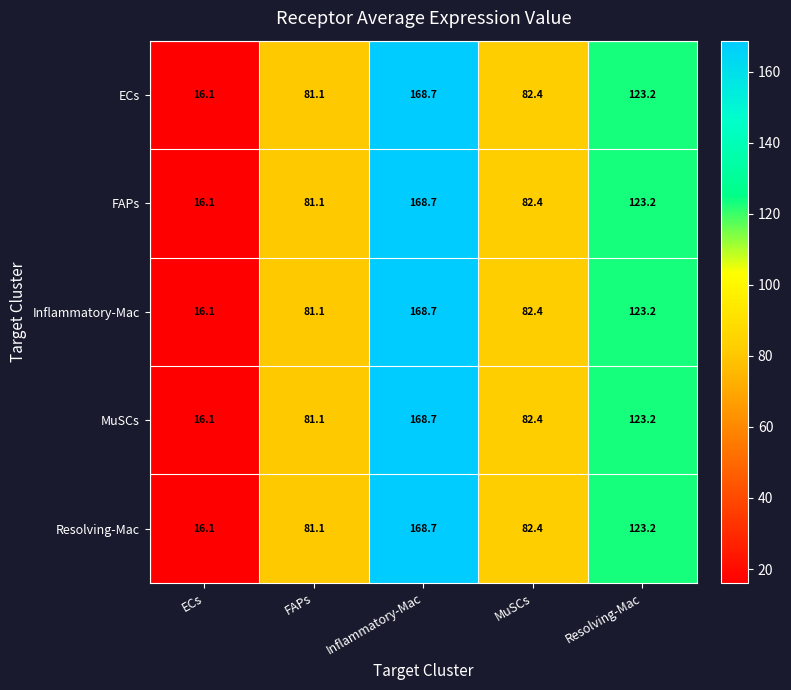

At which label is Inflammatory-Mac closest to 92?

MuSCs